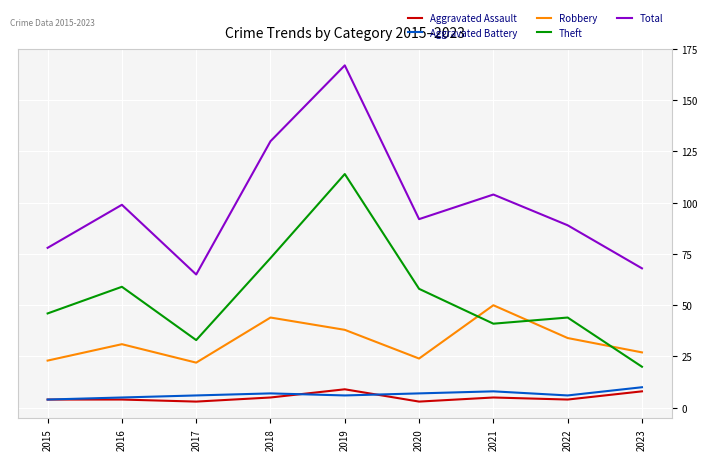

What is the difference between the highest and lowest values at 2020?

89